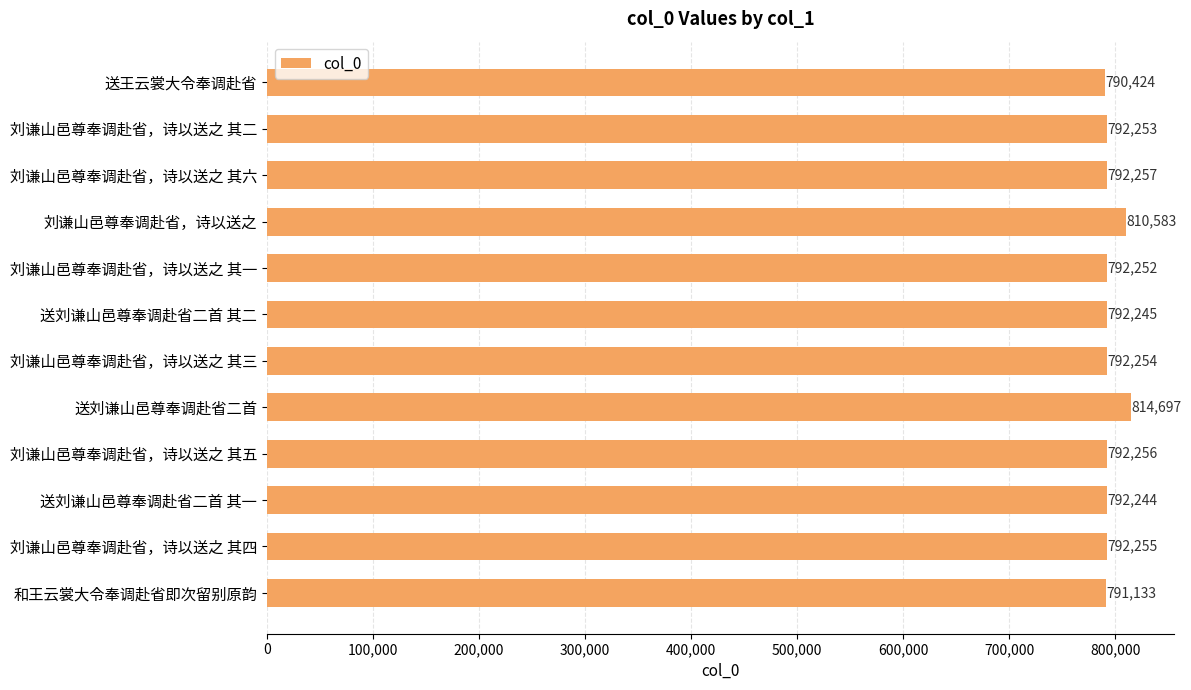

What is the difference between the maximum and second lowest values?

23564